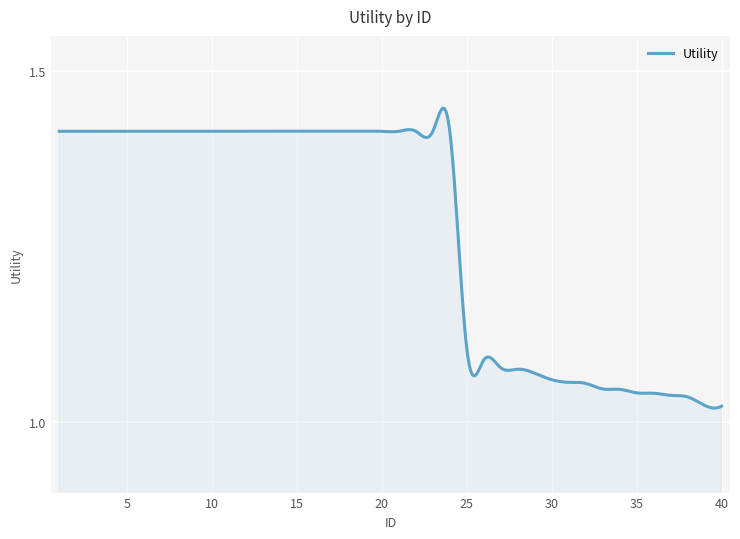

What is the difference between the maximum and minimum values?

0.4